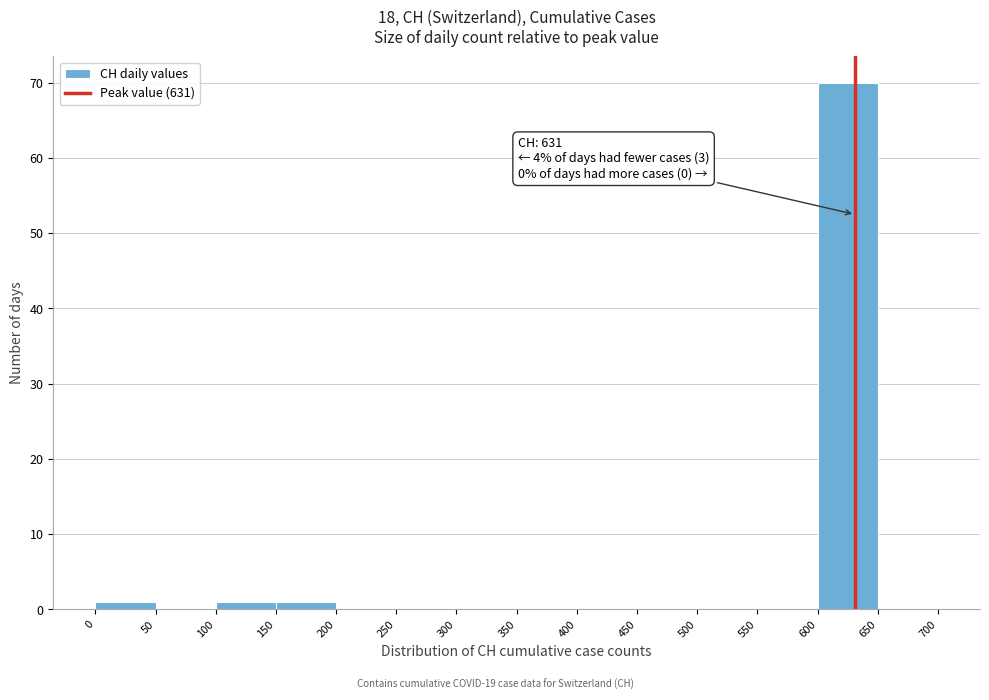

Which range on the x-axis has the tallest bar?

600 to 650